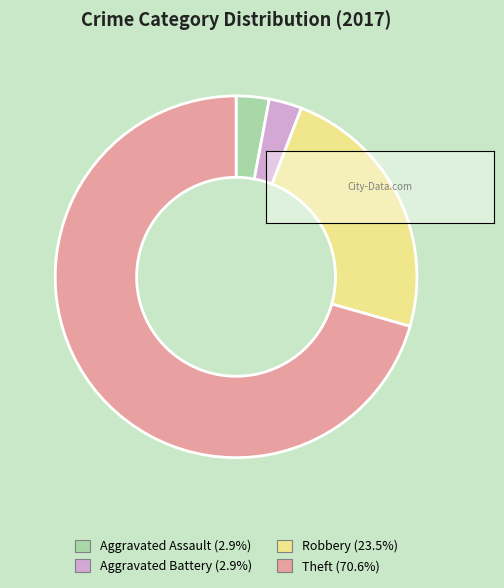

Is the sum of Robbery and Theft greater than half?

Yes